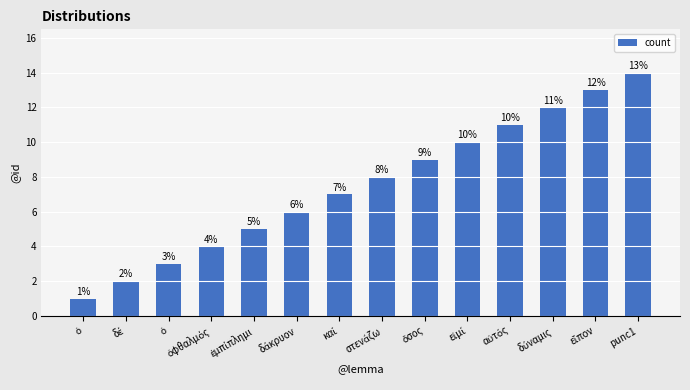

What is the average value?

8